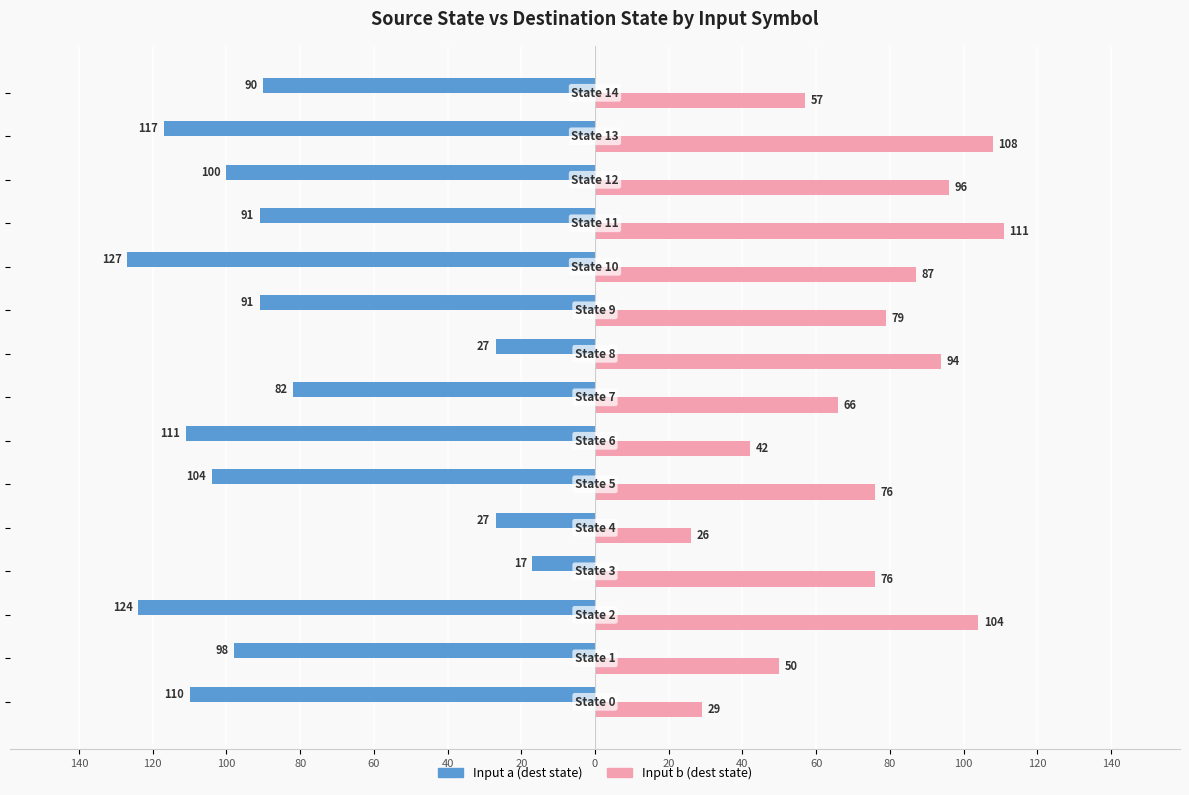

What is the label of the 13th bar from the right?

100